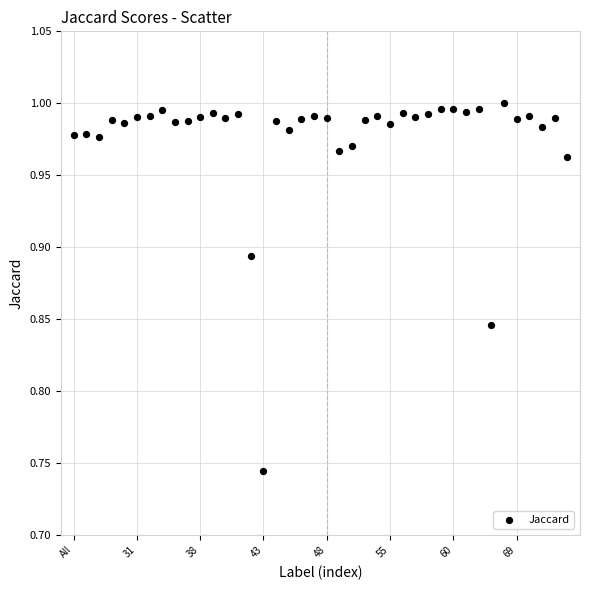

How many data points are displayed?

40